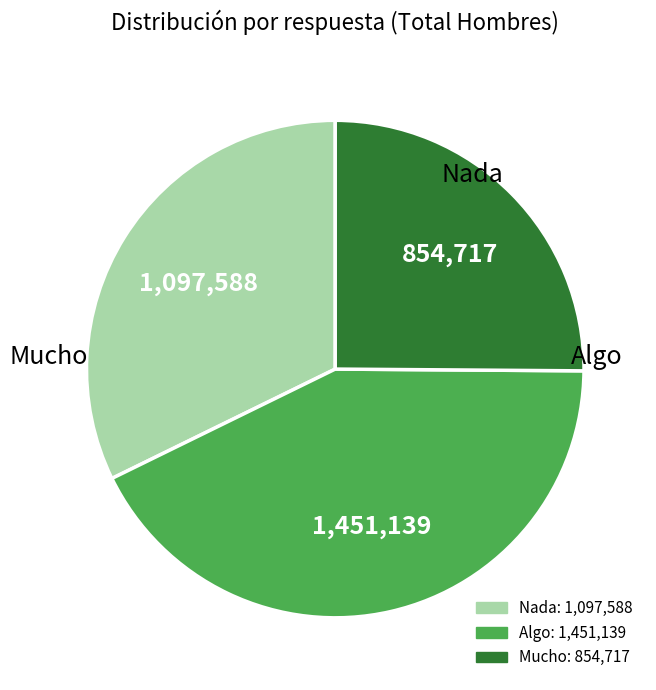

What is the largest slice in the pie chart?

Algo